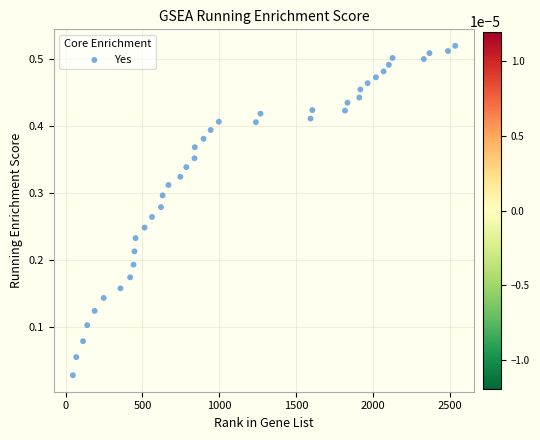

What is the range of X values (max minus min)?

2484.0